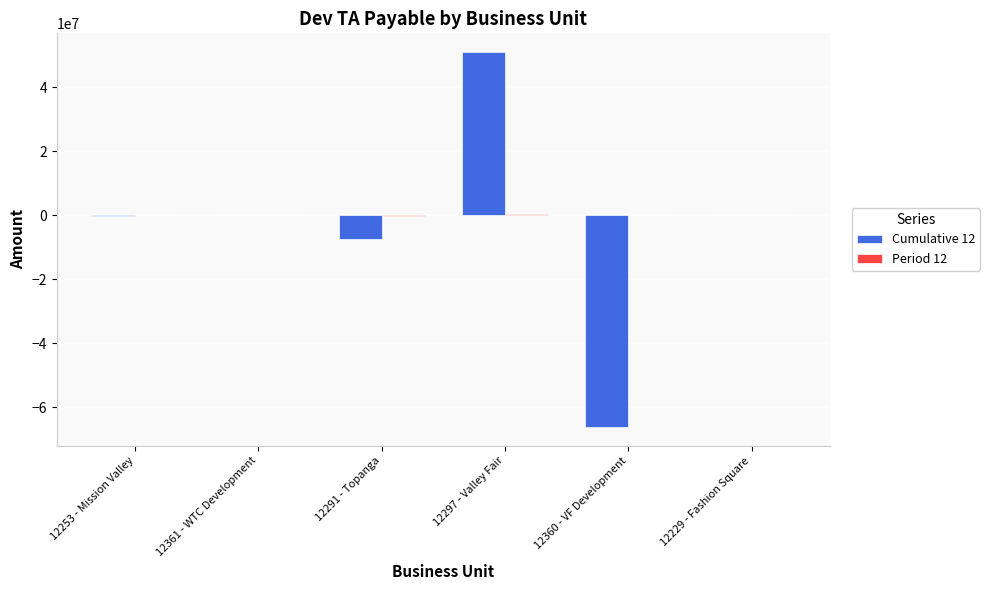

Where is Cumulative 12 nearest to the value -7615542?

12291 - Topanga